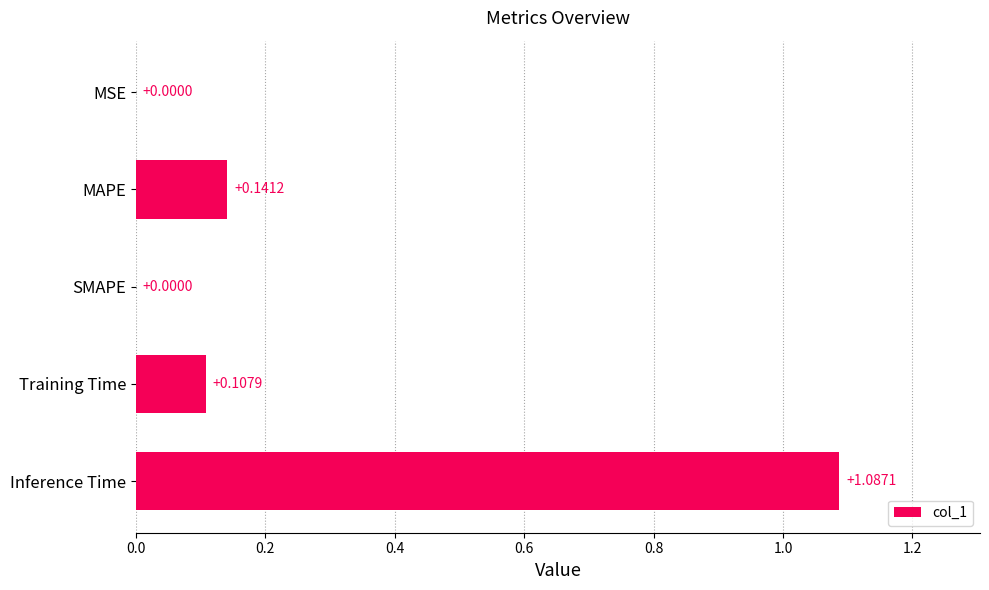

Which label corresponds to the largest value in the chart?

Inference Time